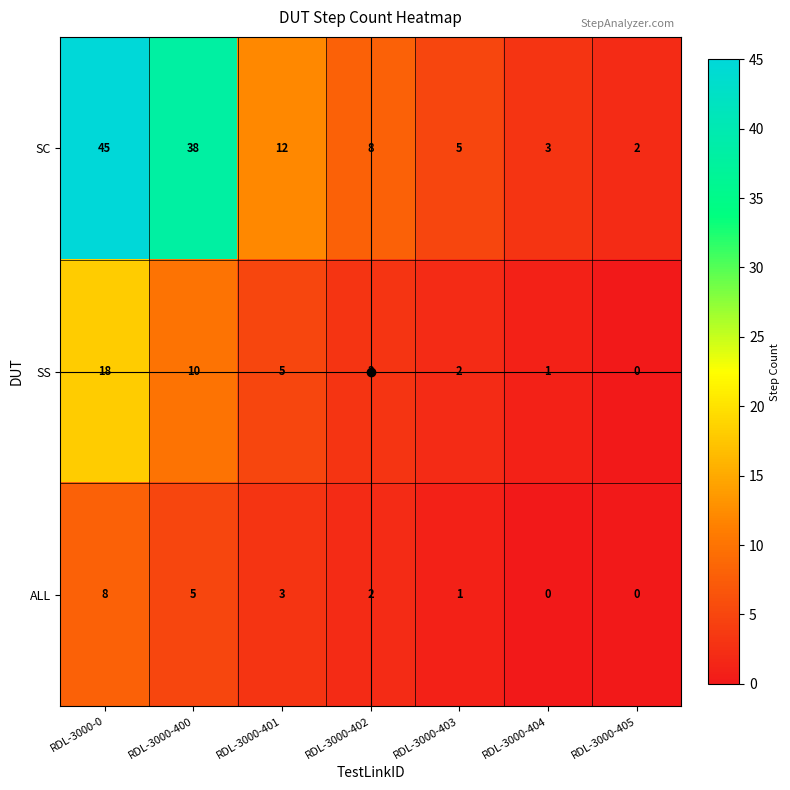

What is the difference between the maximum and minimum values in the SC series?

43